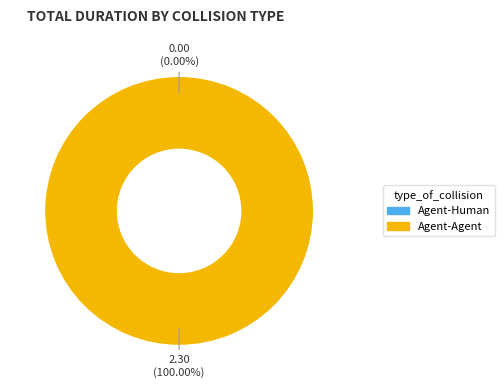

How many segments does this pie chart have?

2